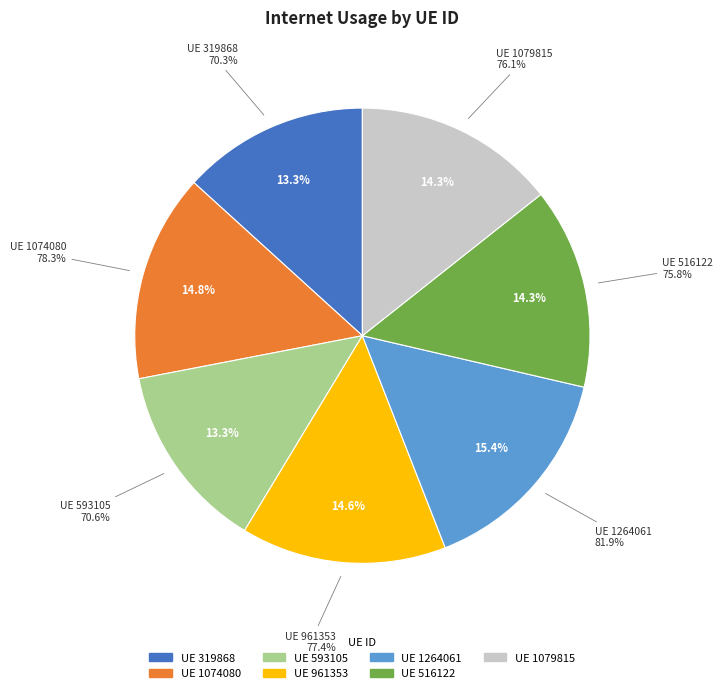

Is the sum of 319868 and 516122 greater than half?

No